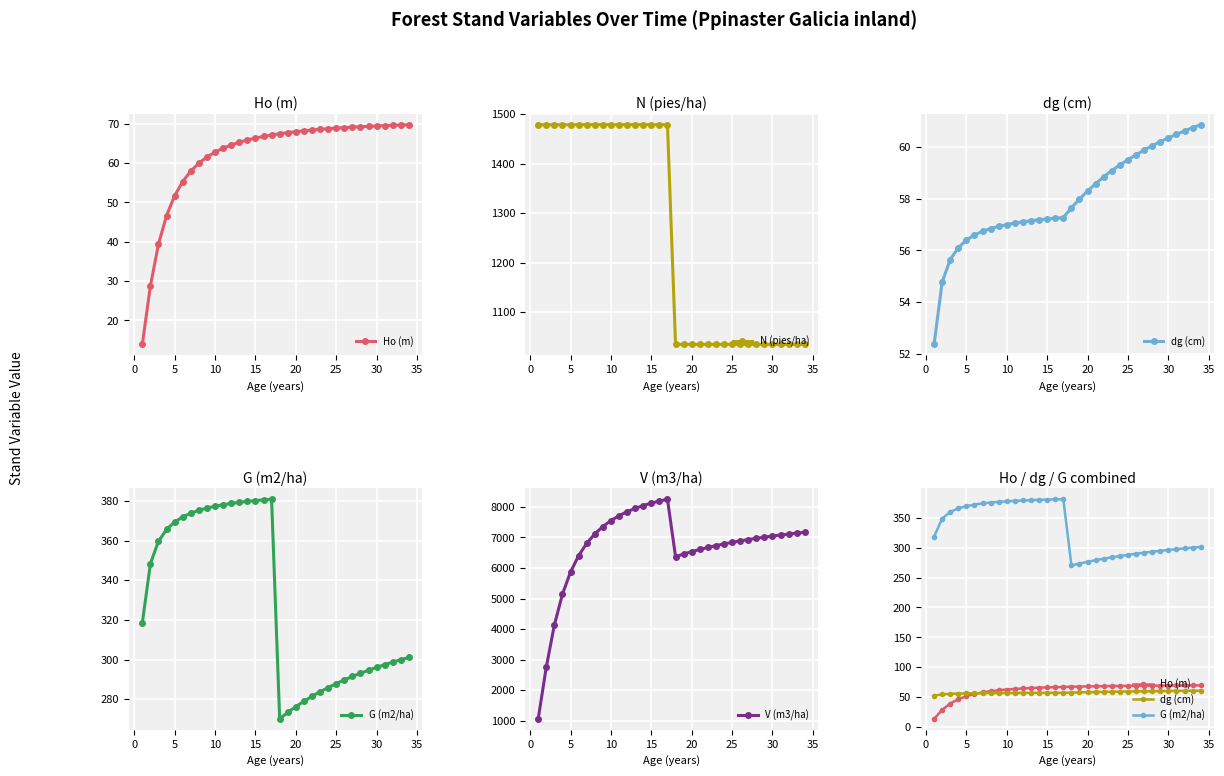

What is the maximum value for N (pies/ha)?

1478.4